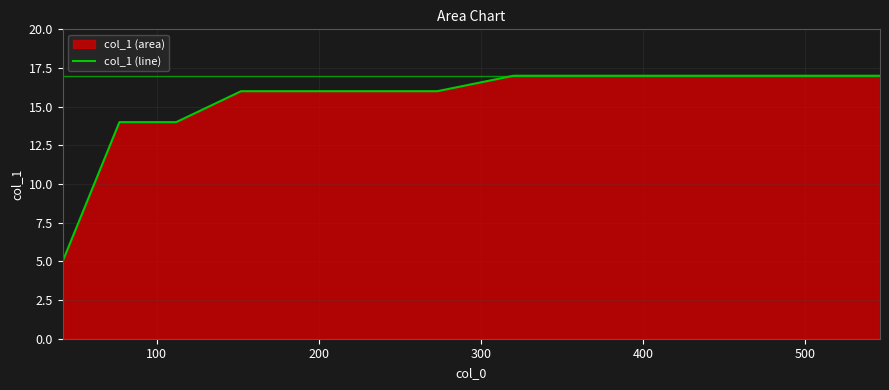

What is the smallest value displayed?

5